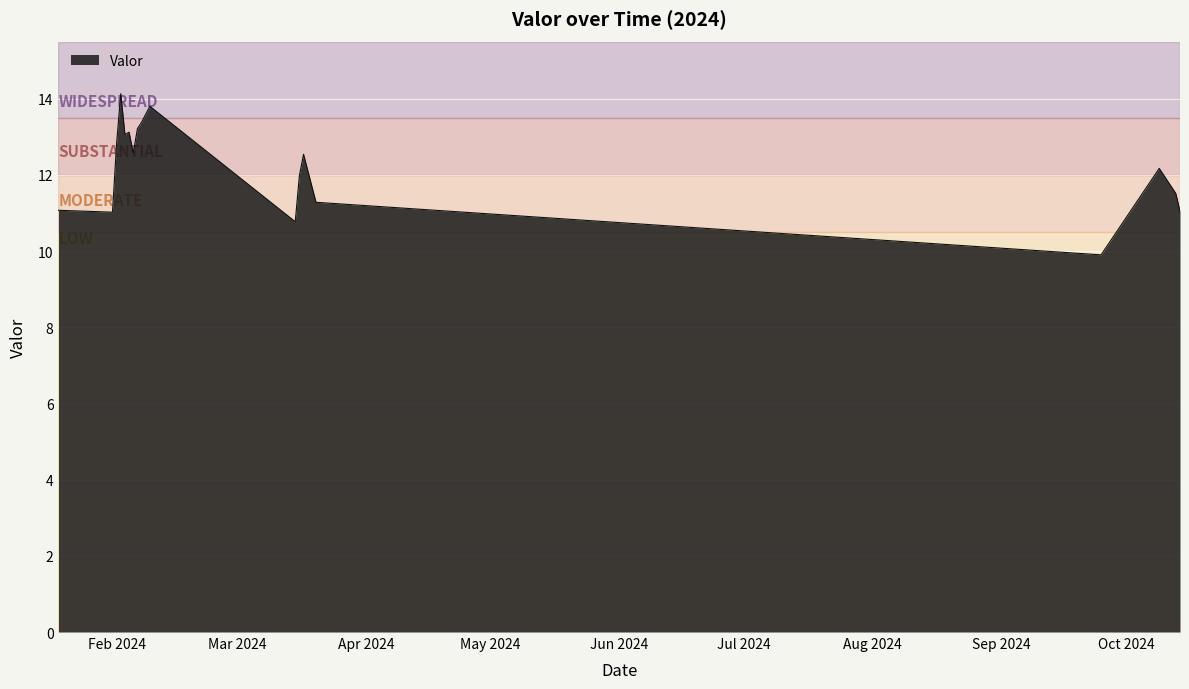

What is the greatest value displayed?

14.1